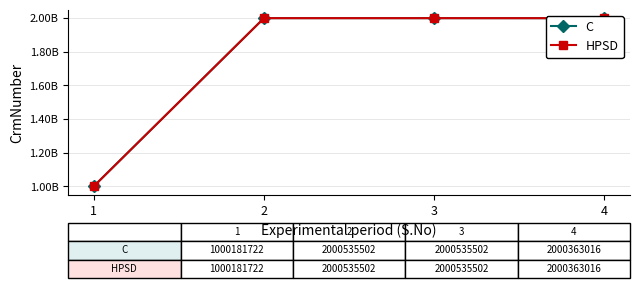

True or false: HPSD and C intersect in this chart.

False